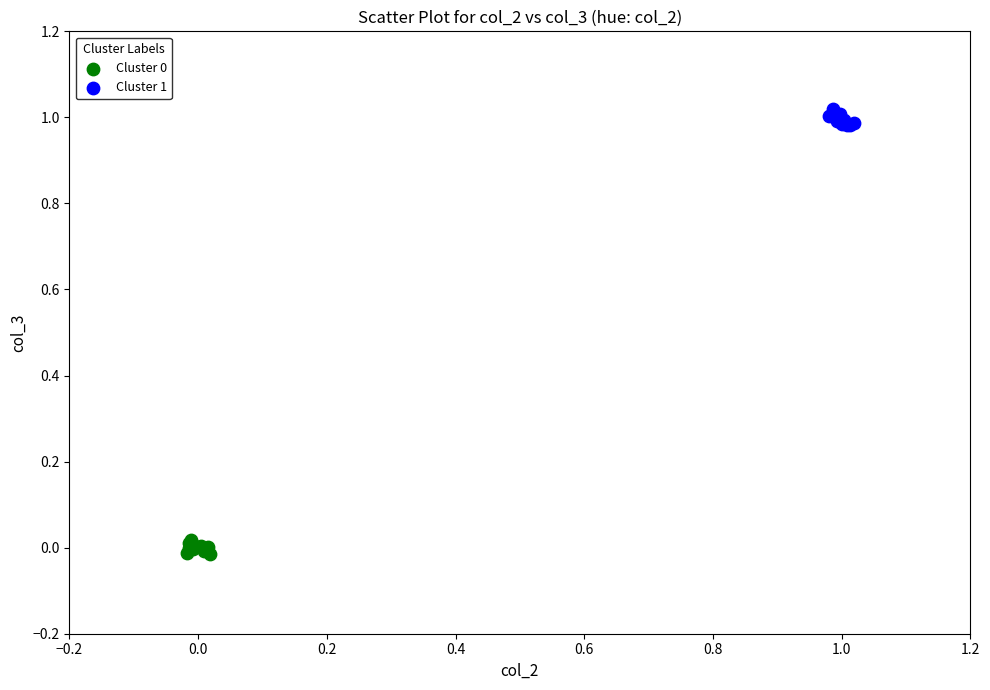

Which series contains the highest Y value?

Cluster 1